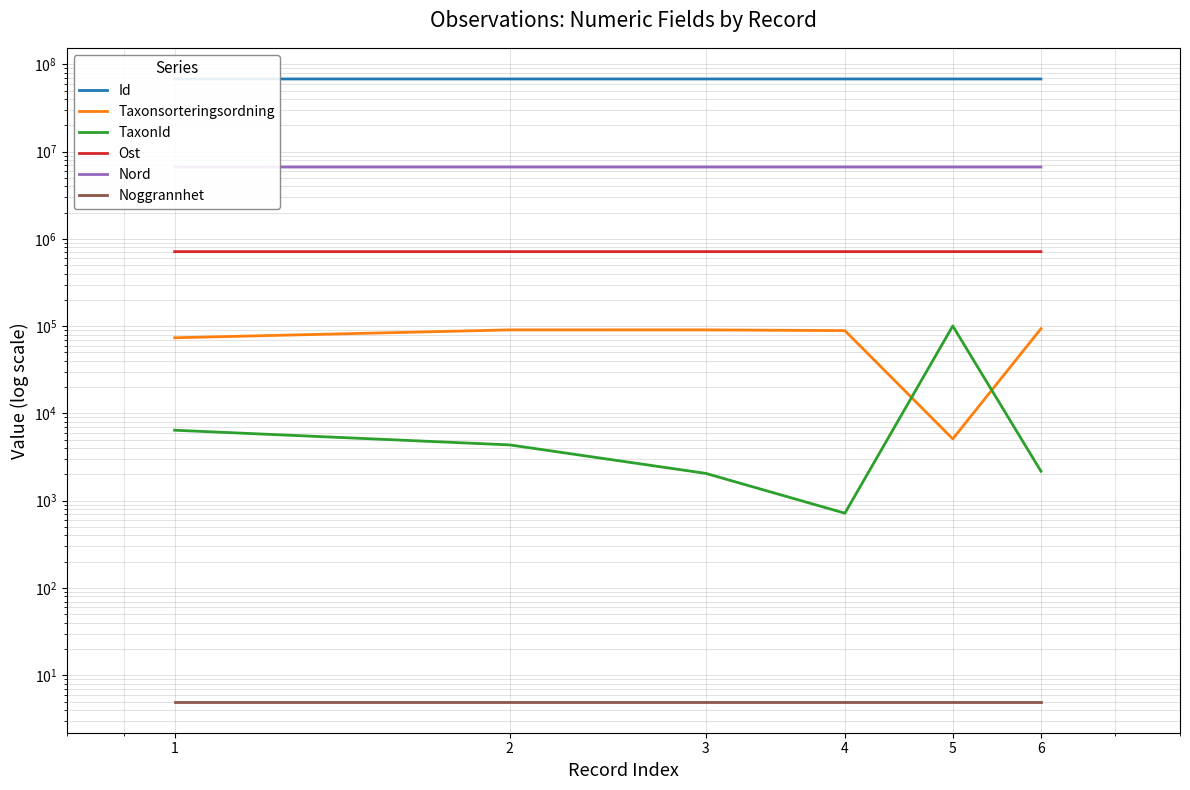

How many interior local peaks does the Ost series have?

1